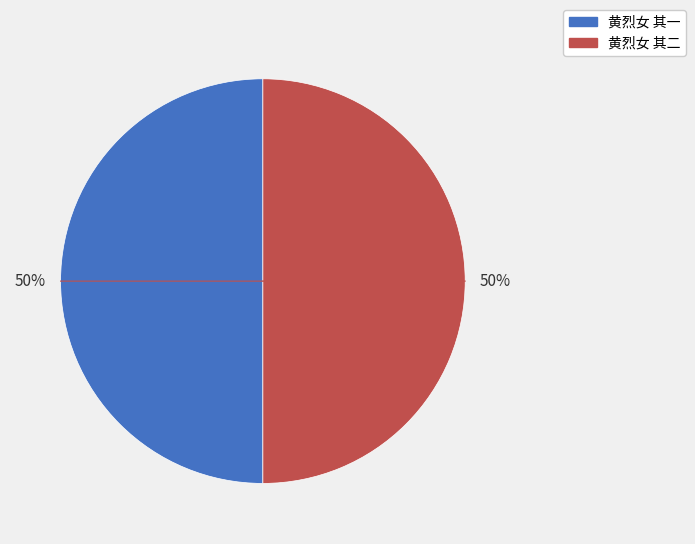

To the nearest percent, what percentage of the pie is 黄烈女 其一?

50%